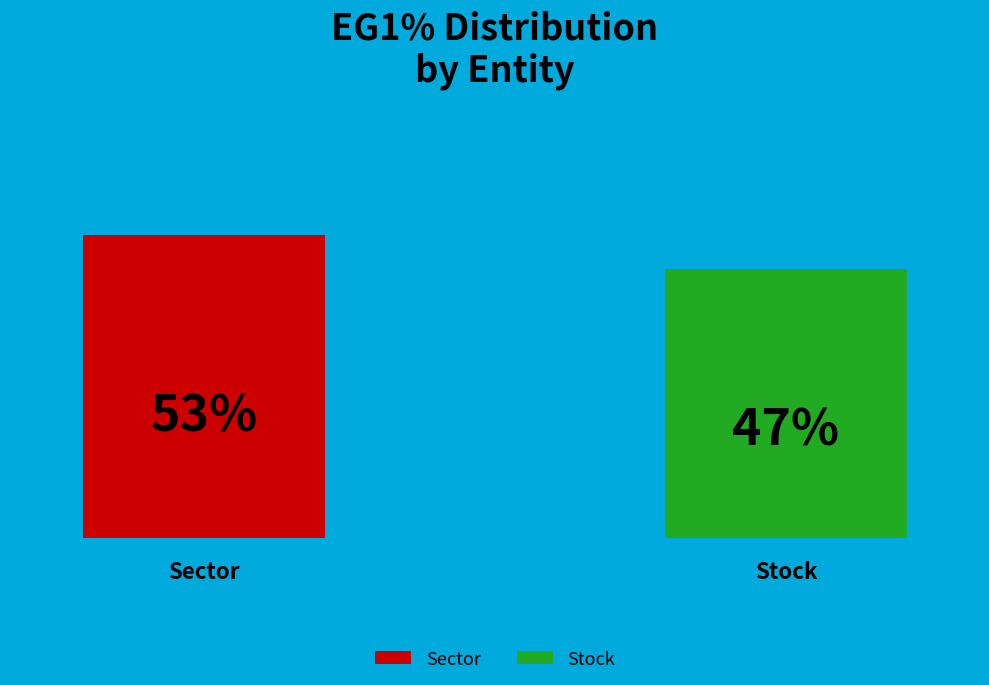

Is it true that Sector is 38% of the pie?

False